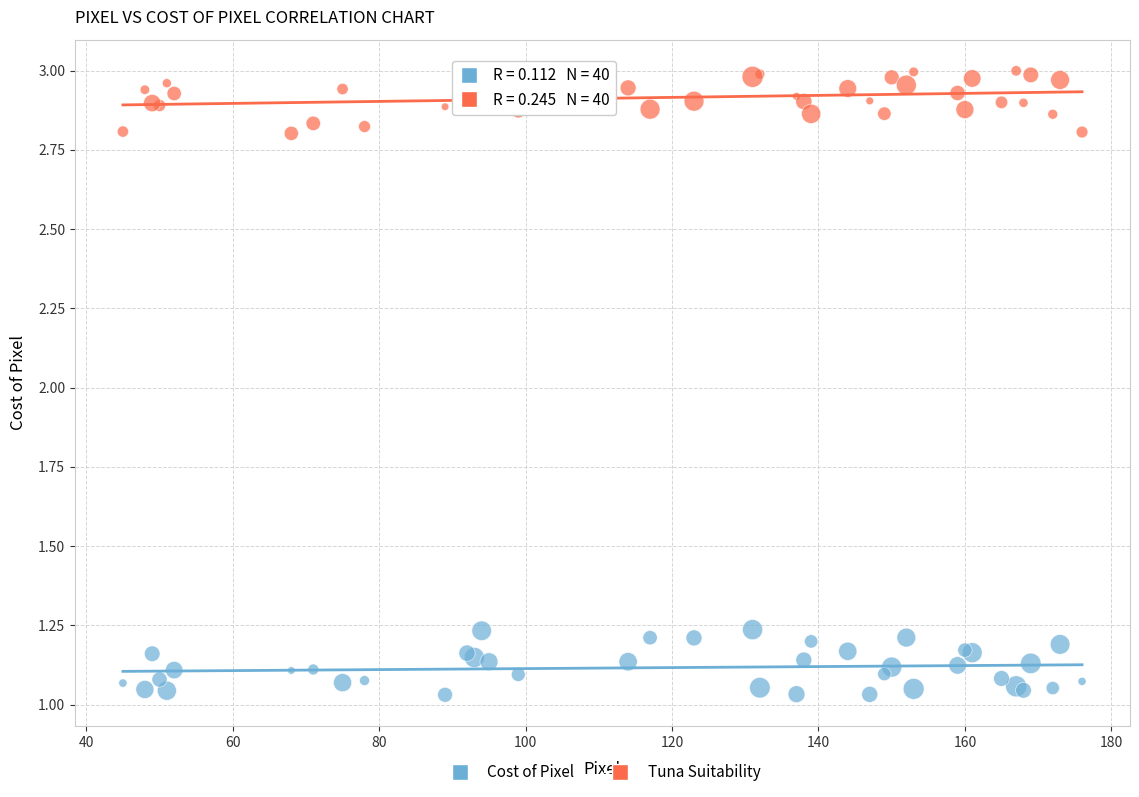

What is the X range (max minus min) for the scatter plot?

131.0